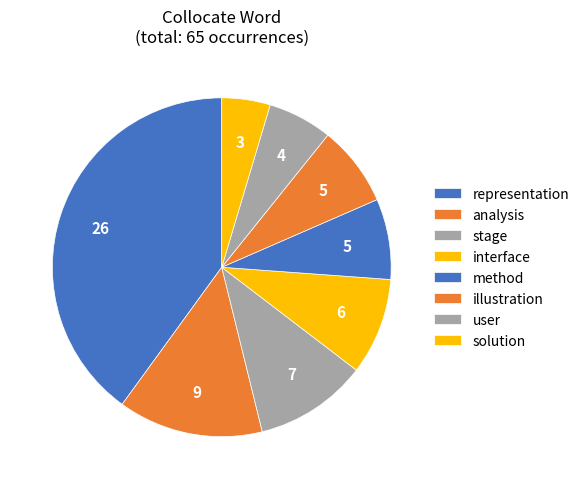

What is the largest slice in the pie chart?

representation